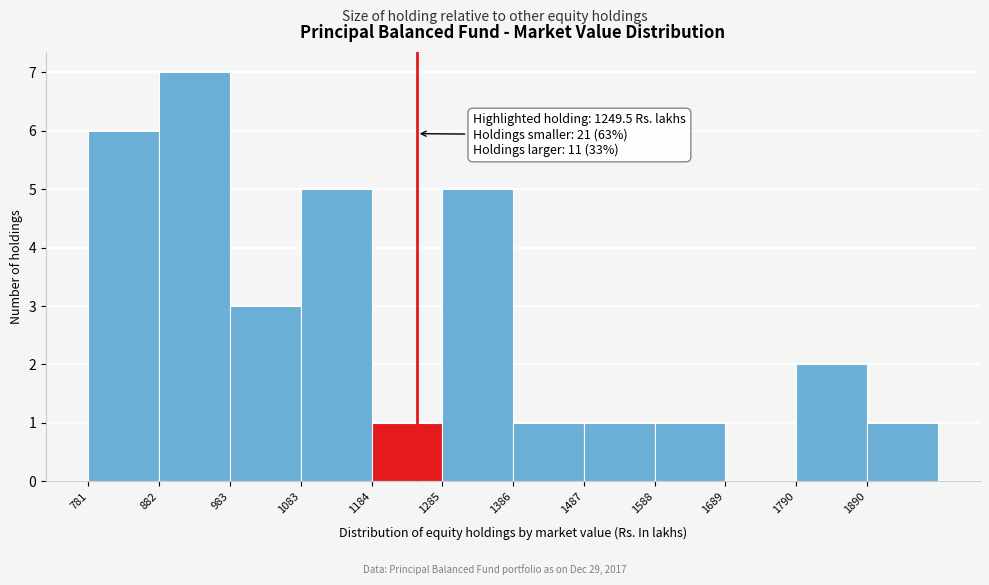

Which range on the x-axis has the tallest bar?

880 to 980